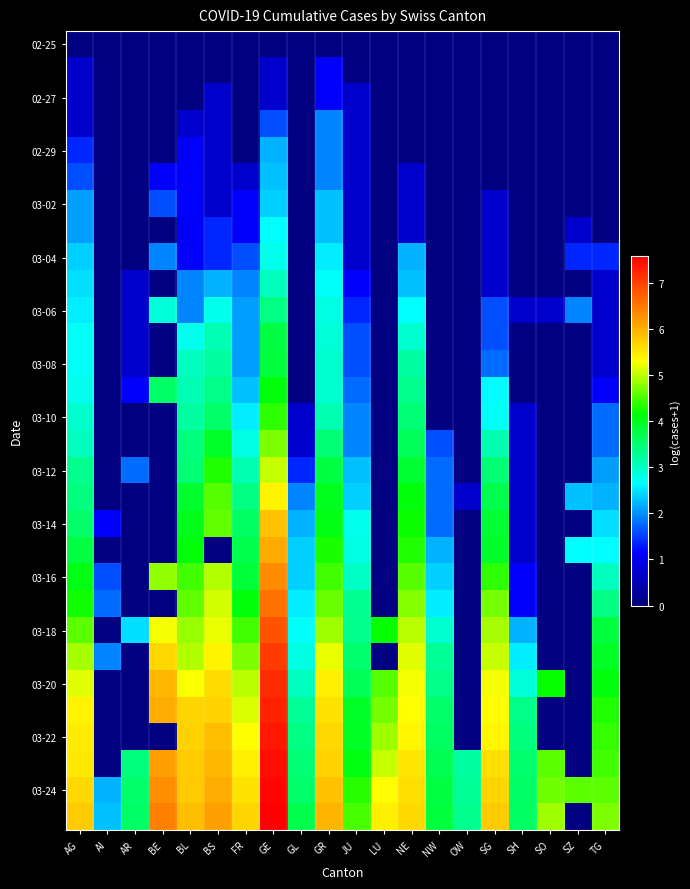

Between AG and GR, which is larger?

AG